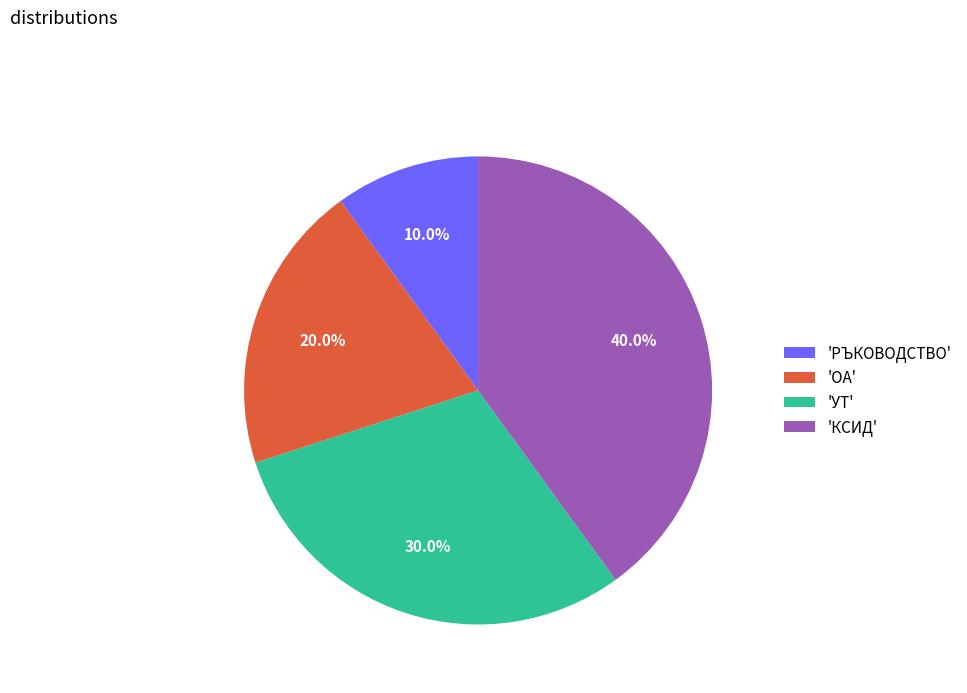

Is there a majority slice in this chart?

No